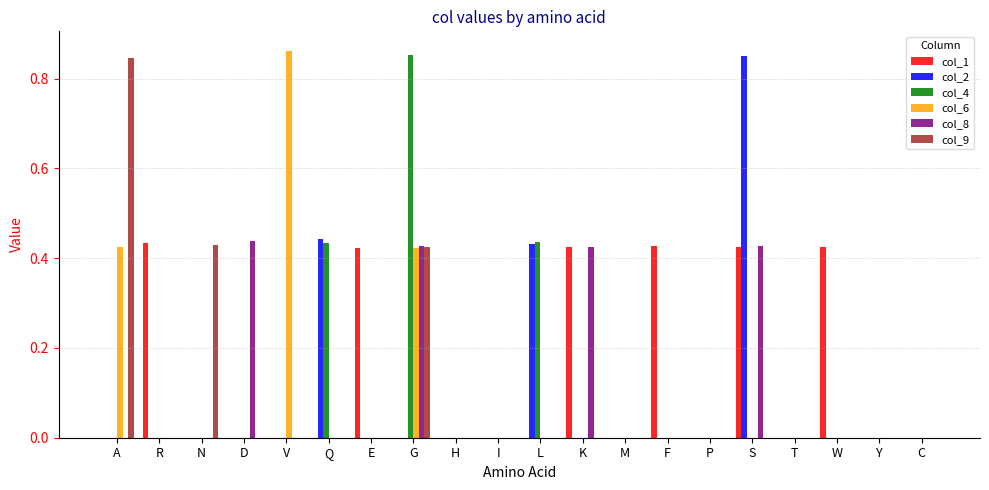

True or false: col_8 has a value of -0.2 at F.

False